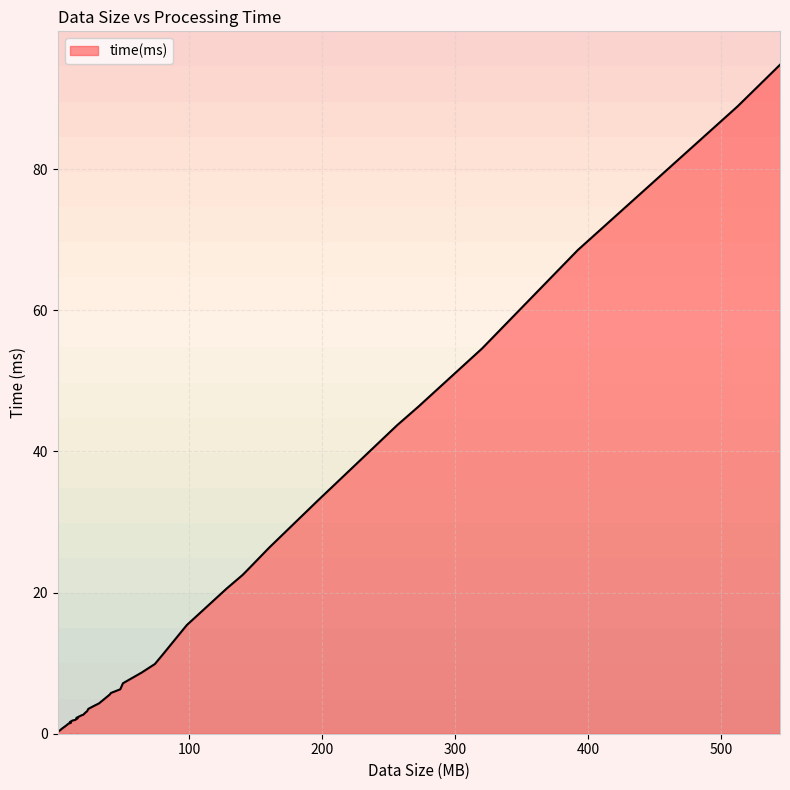

What is the label of the 10th point from the right?

140